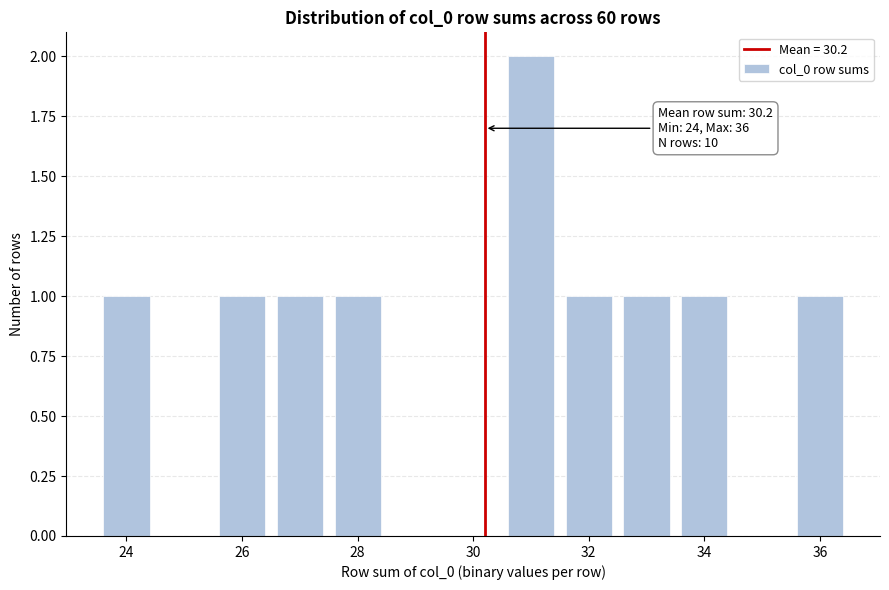

Over which range of the x-axis is the bar tallest?

30.5 to 31.5